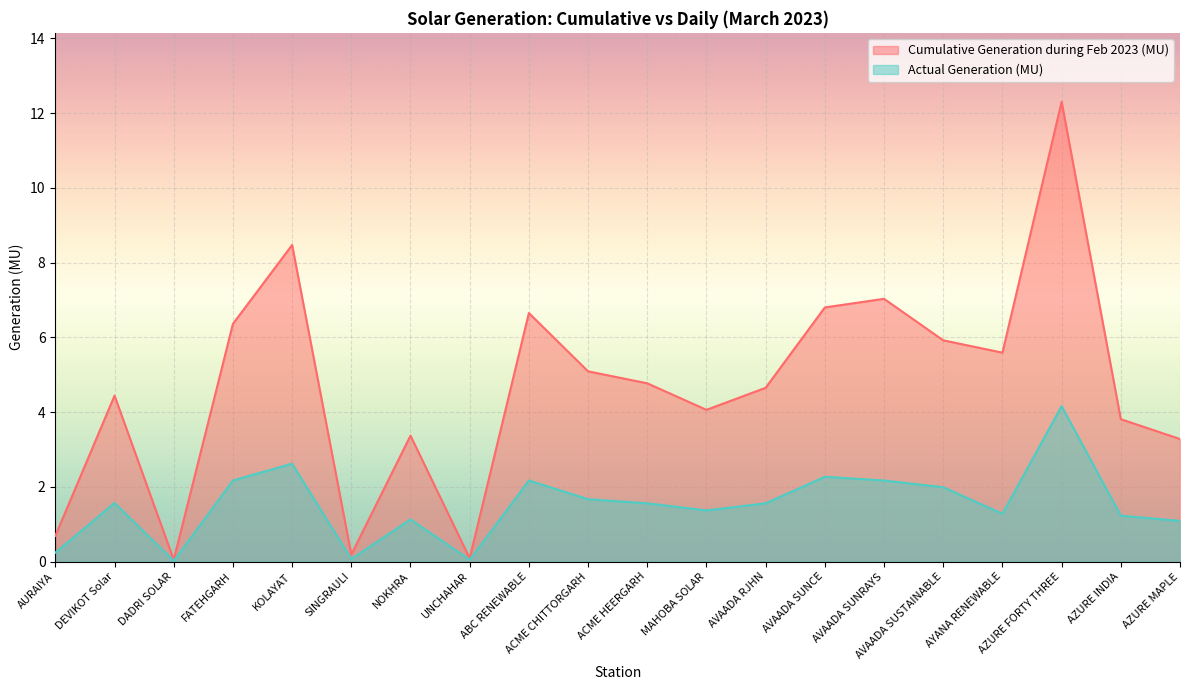

The value of Cumulative Generation during Feb 2023 (MU) at AURAIYA is 0.2. True or false?

False